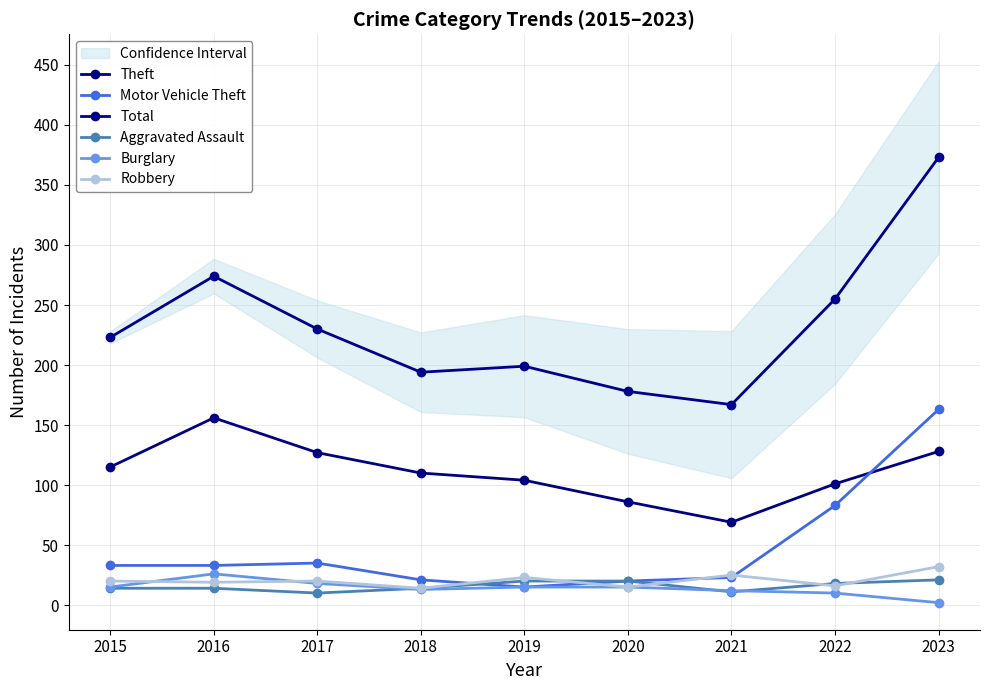

Reading left to right, extract all data points from this chart.

Theft: 115	156	127	110	104	86	69	101	128
Motor Vehicle Theft: 33	33	35	21	15	20	23	83	163
Total: 223	274	230	194	199	178	167	255	373
Aggravated Assault: 14	14	10	14	20	20	11	18	21
Burglary: 15	26	18	13	15	15	12	10	2
Robbery: 20	19	20	14	23	15	25	16	32